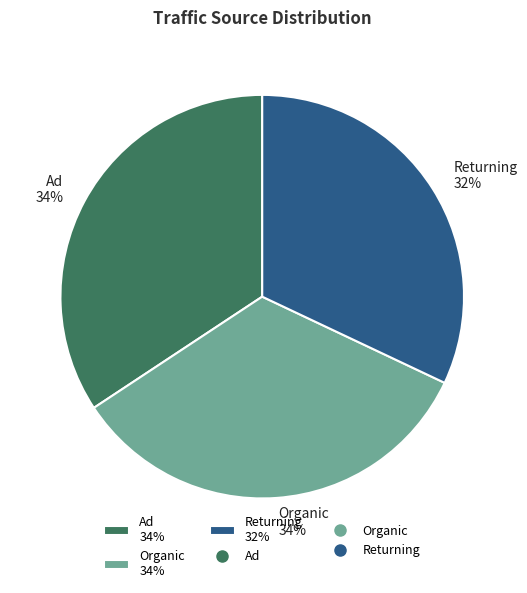

Approximately how many times larger is the value at Organic compared to Returning?

1.1